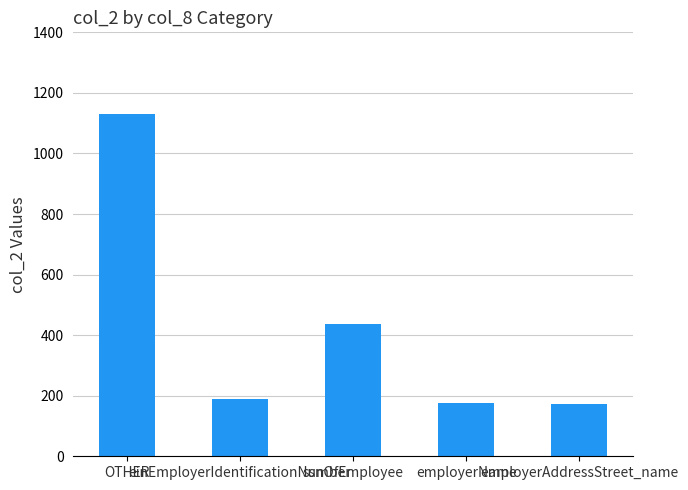

True or false: the data shows 188 at einEmployerIdentificationNumber.

True